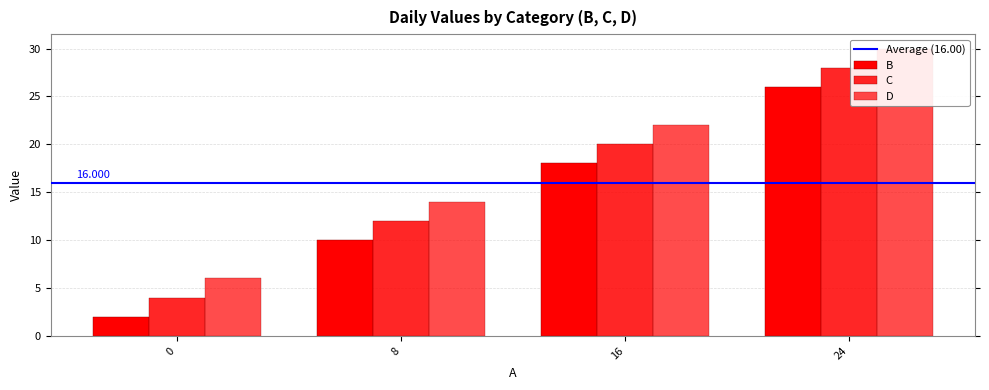

How many data points does each series have?

4